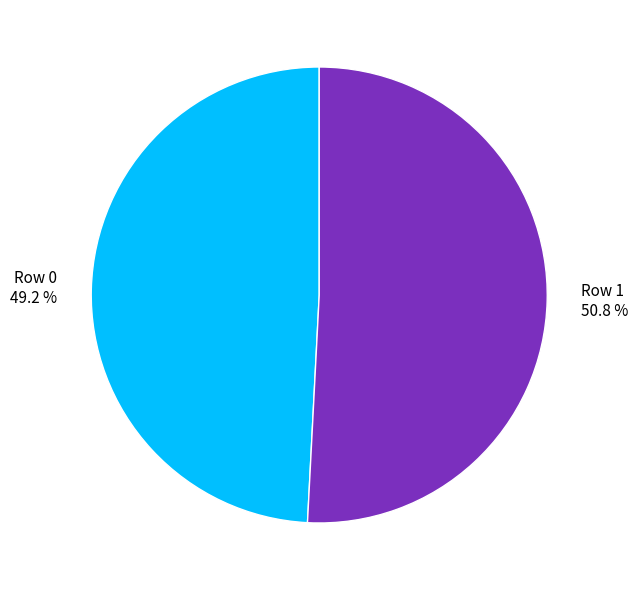

Which has a higher value, Row 0 or Row 1?

Row 1